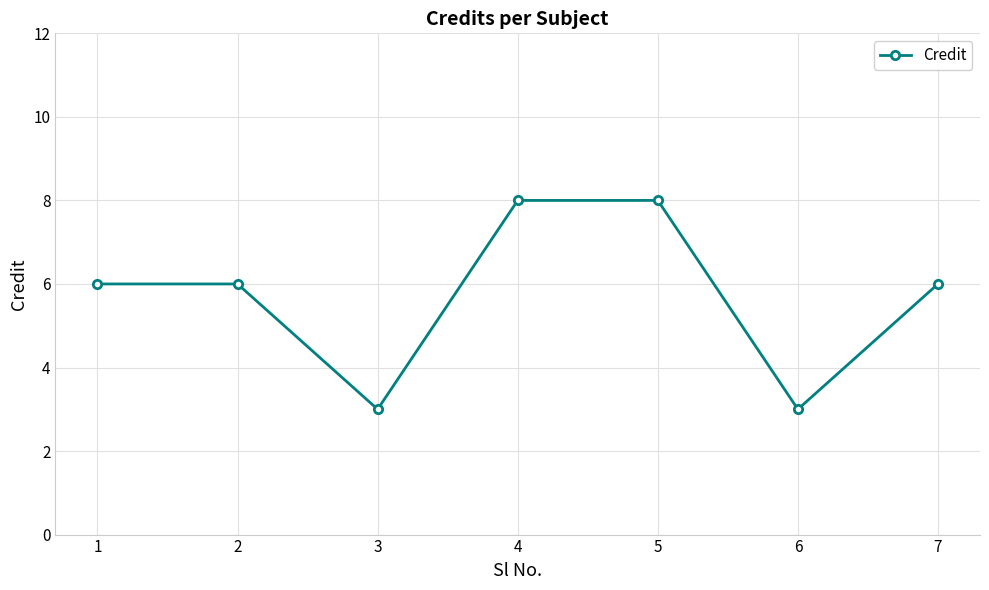

What is the average value?

6